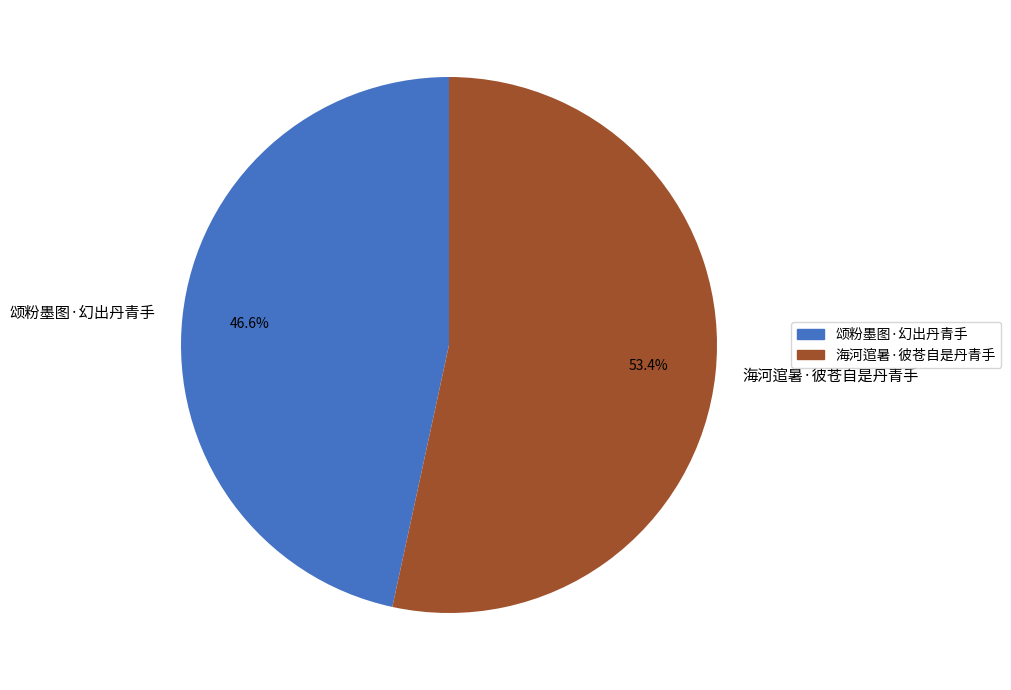

What is the largest slice in the pie chart?

海河逭暑·彼苍自是丹青手